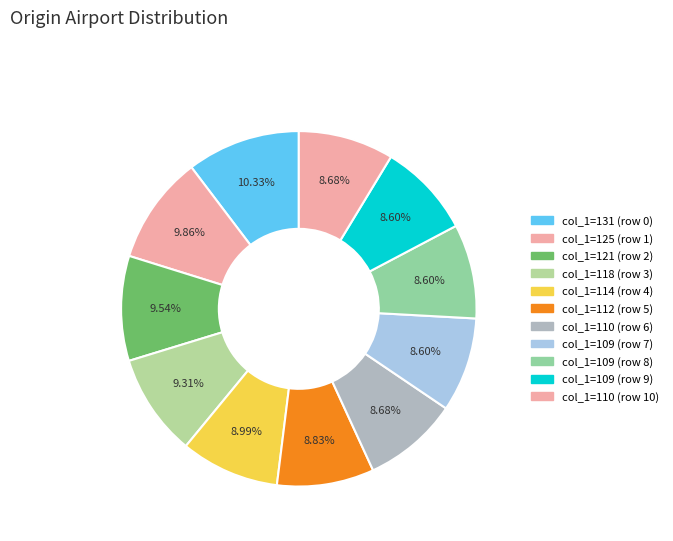

Does any single category account for the majority?

No